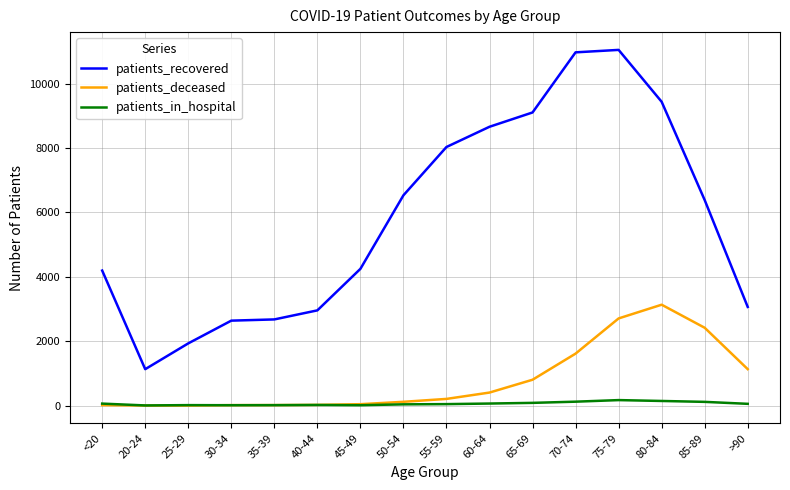

What is the difference between the highest and lowest values at 60-64?

8594